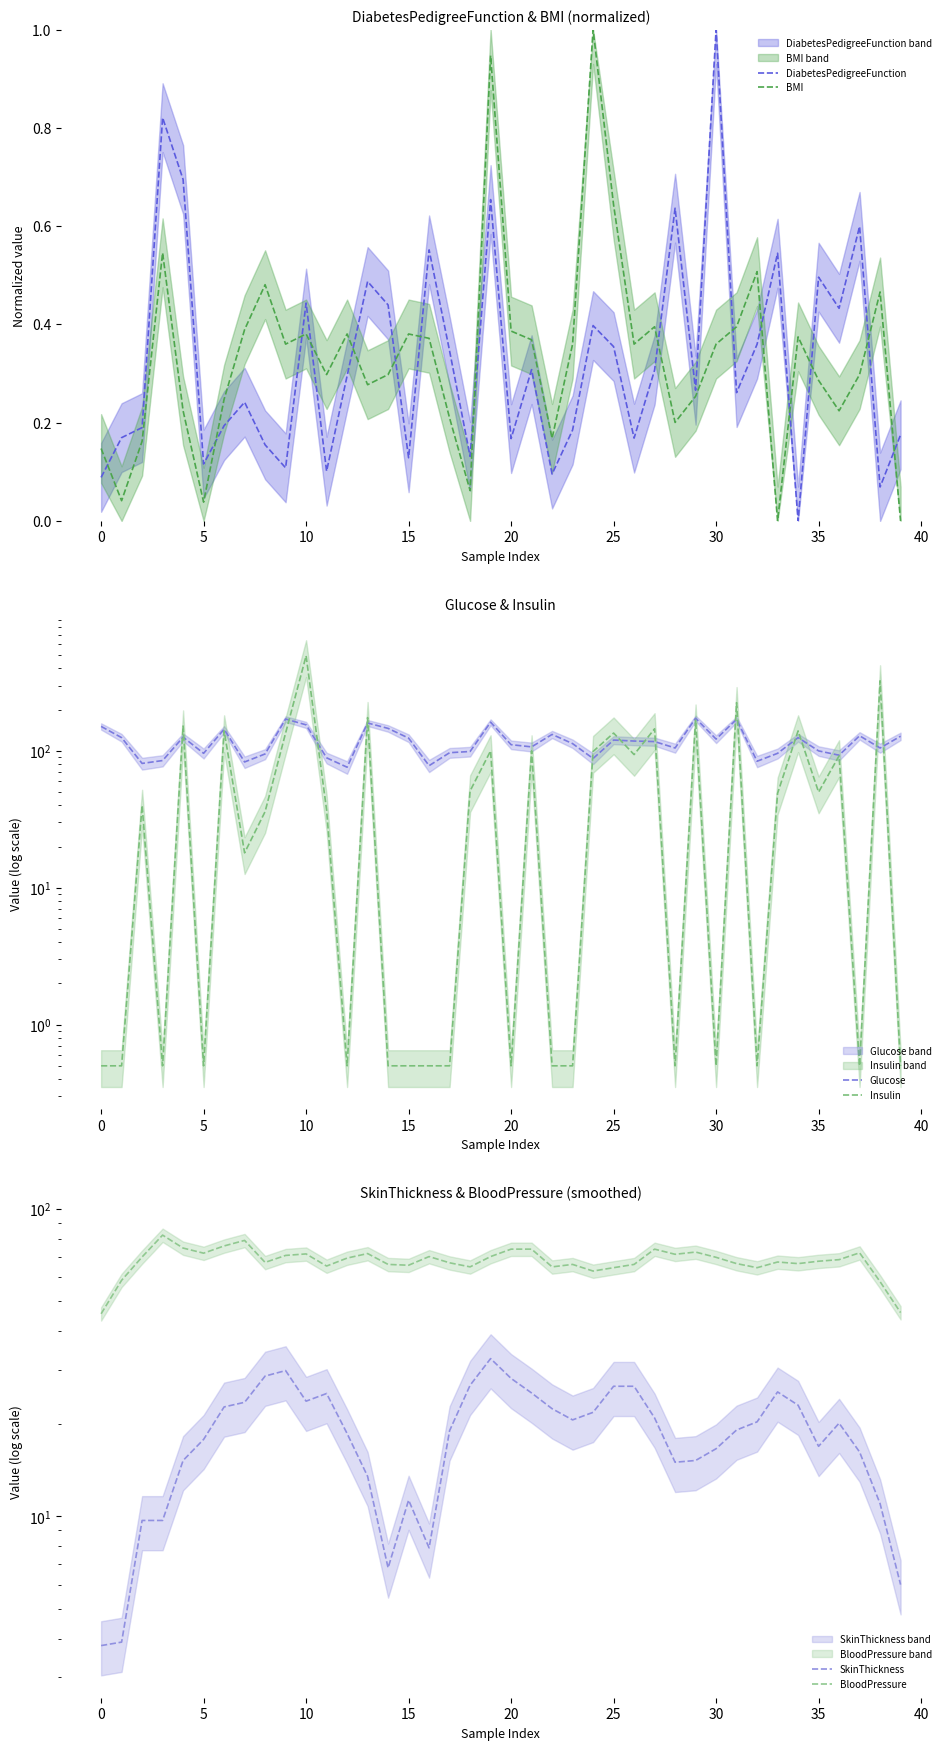

What is the value of the BloodPressure point at the 11th from the left?

71.4